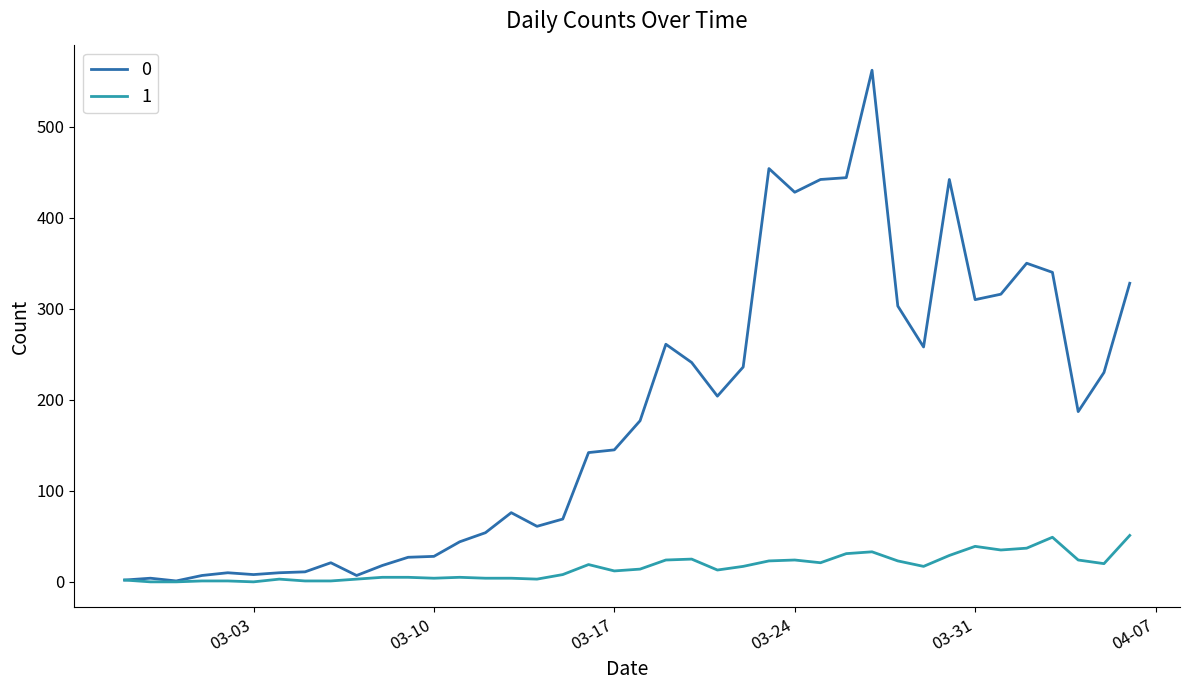

What is the difference between the maximum and second lowest values in the 0 series?

560